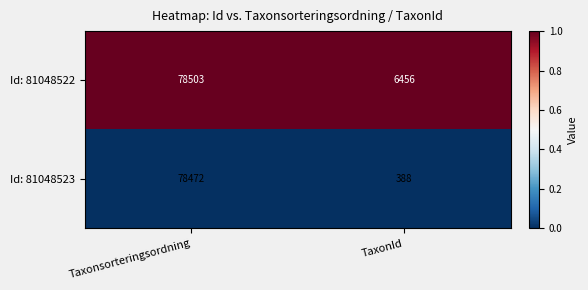

Is the value of Id: 81048523 at Taxonsorteringsordning greater than the value of Id: 81048522 at Taxonsorteringsordning?

No